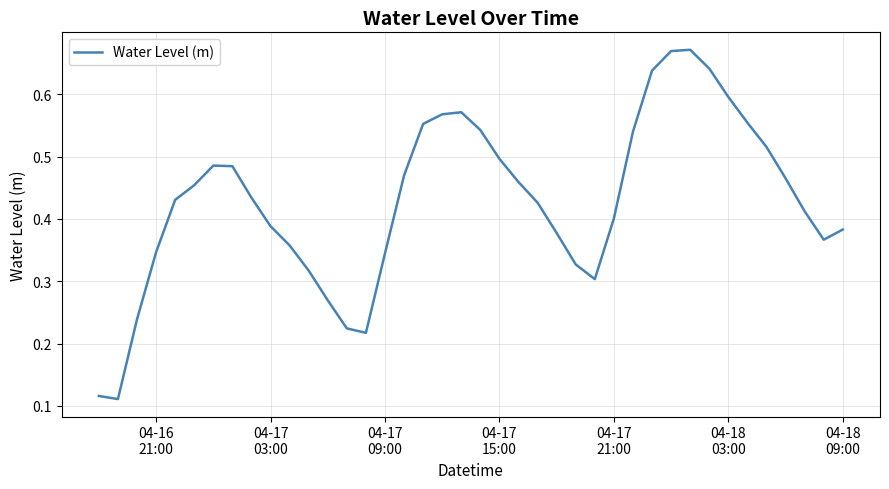

Count the number of data series in this chart.

1